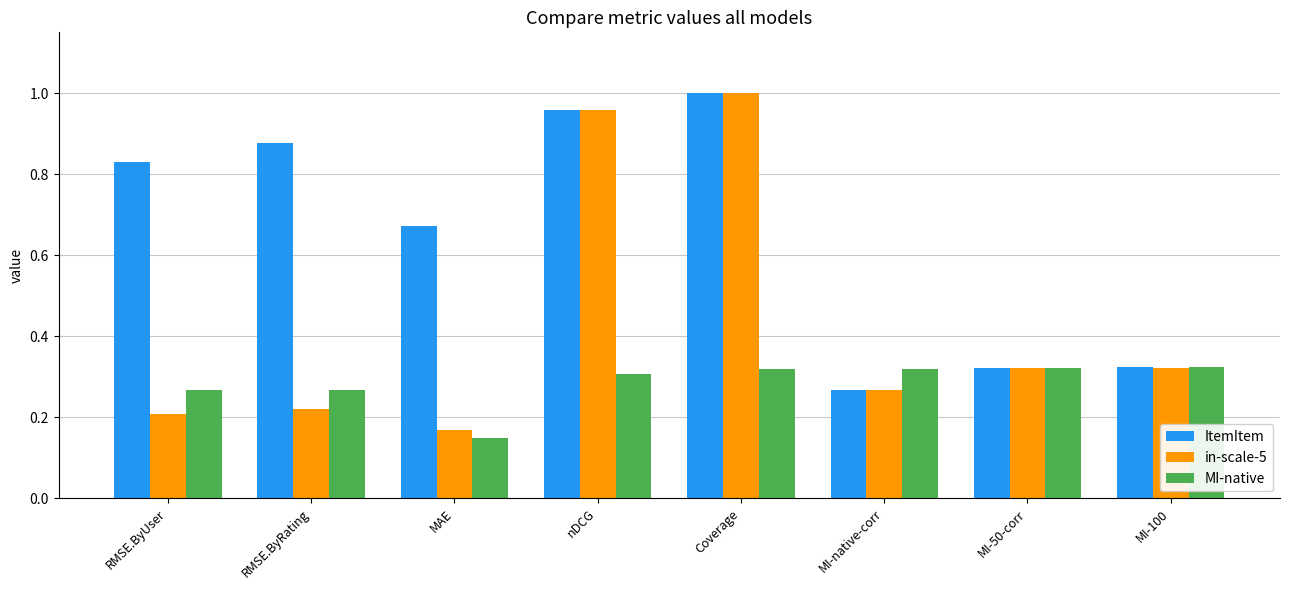

What is the sum of all in-scale-5 values?

3.5